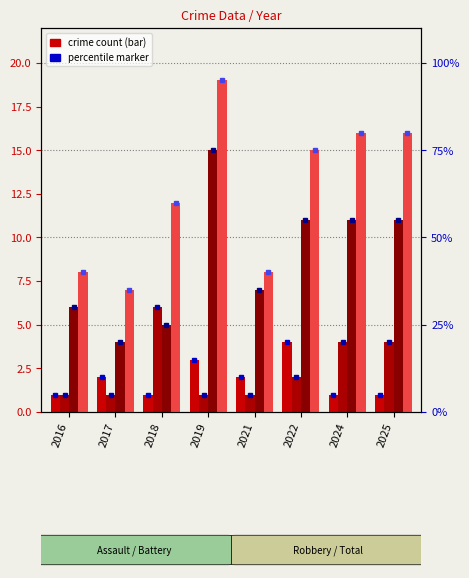

What is the value of the Total bar at the 2nd from the left?

7